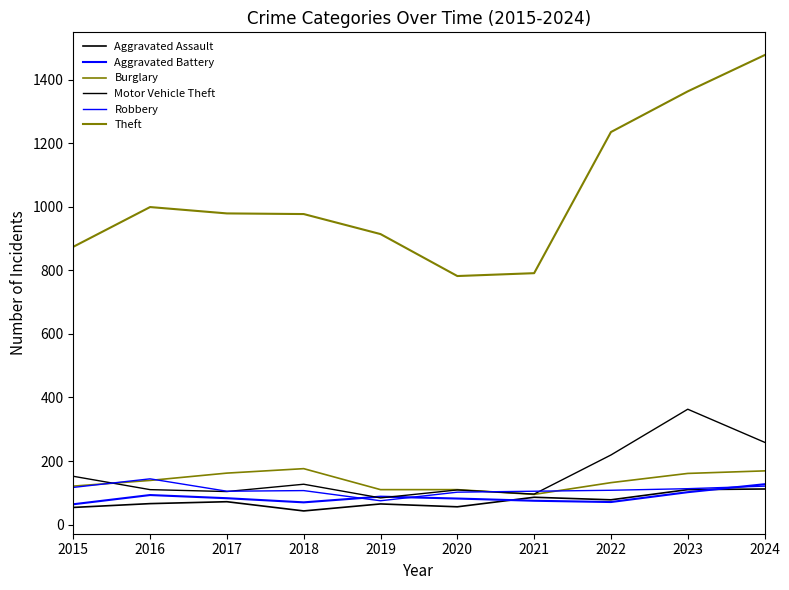

The value of Aggravated Battery at 2020 is 21. True or false?

False